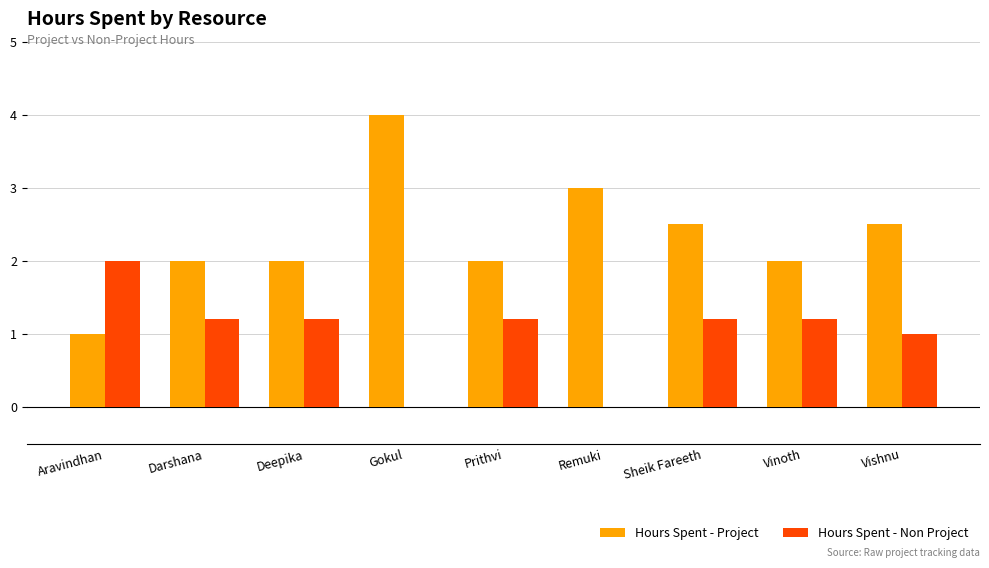

The Hours Spent - Non Project series shows 1.2 at Prithvi. True or false?

True